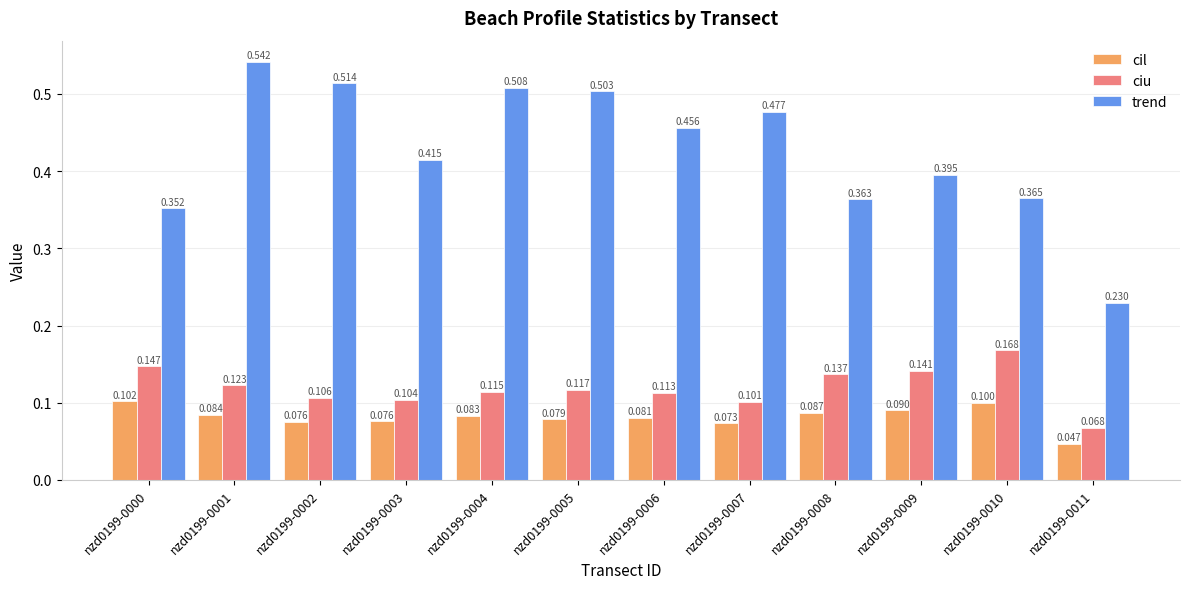

Is the value of trend at nzd0199-0011 greater than the value of cil at nzd0199-0006?

Yes